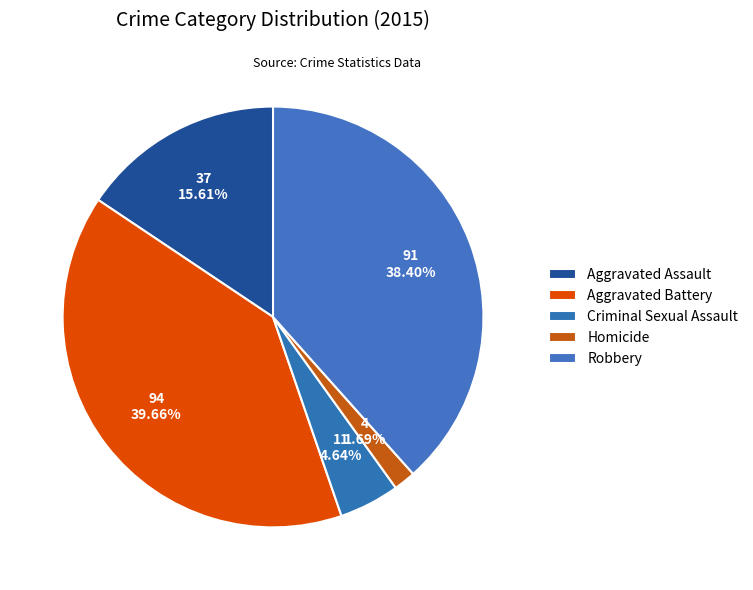

To the nearest percent, what is the difference between the largest and smallest slice percentages?

38%